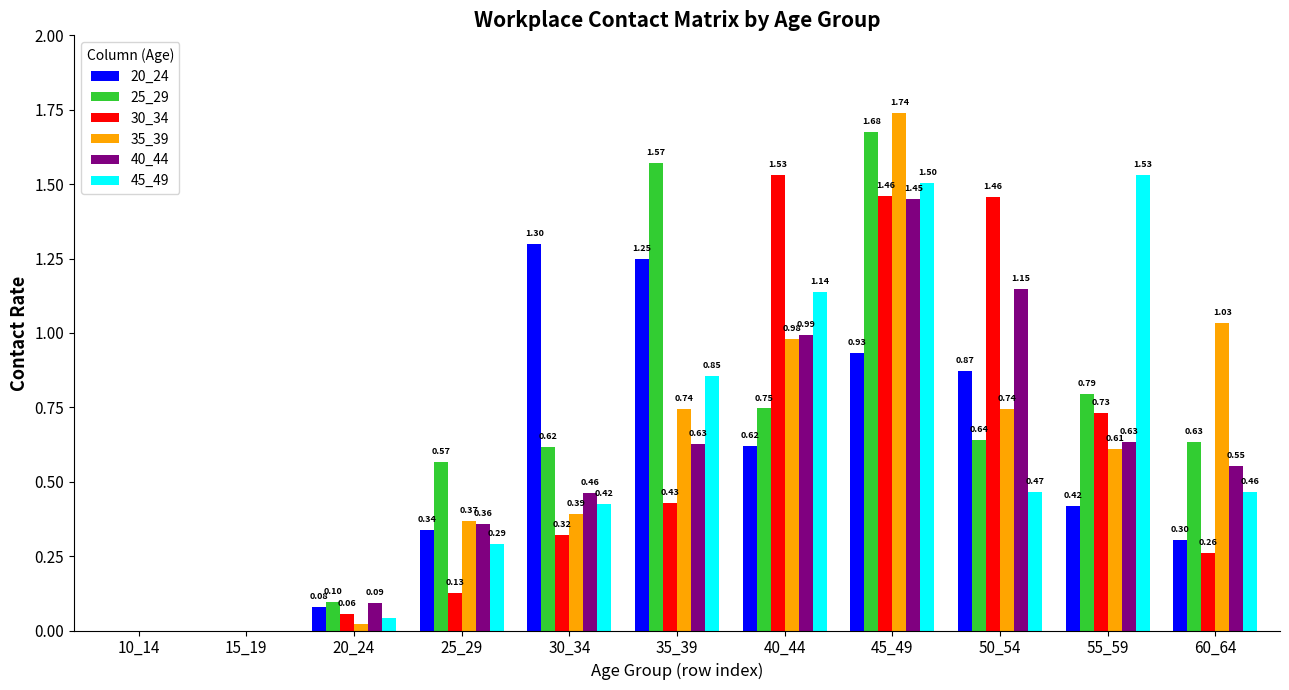

What is the sum of the 45_49 values at 25_29 and 20_24?

0.3